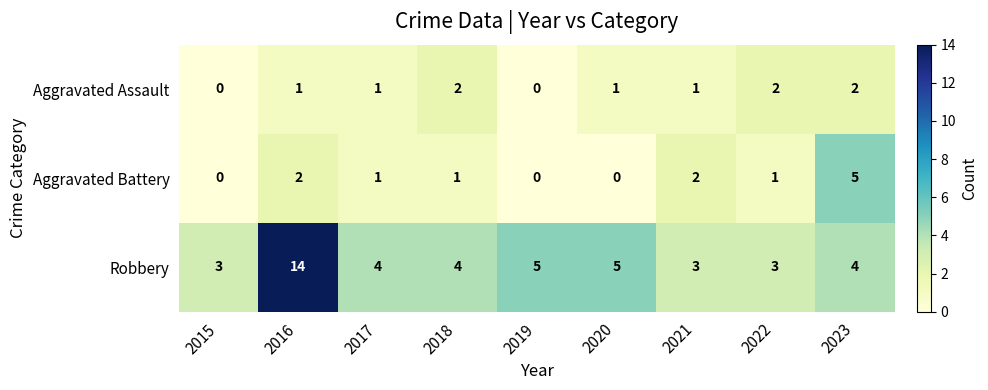

How many positive values does the Aggravated Assault series have?

7